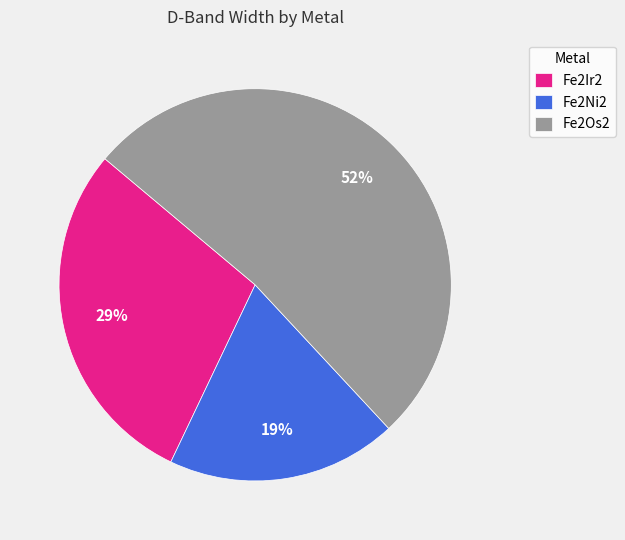

To the nearest percent, what portion does Fe2Ni2 represent?

19%